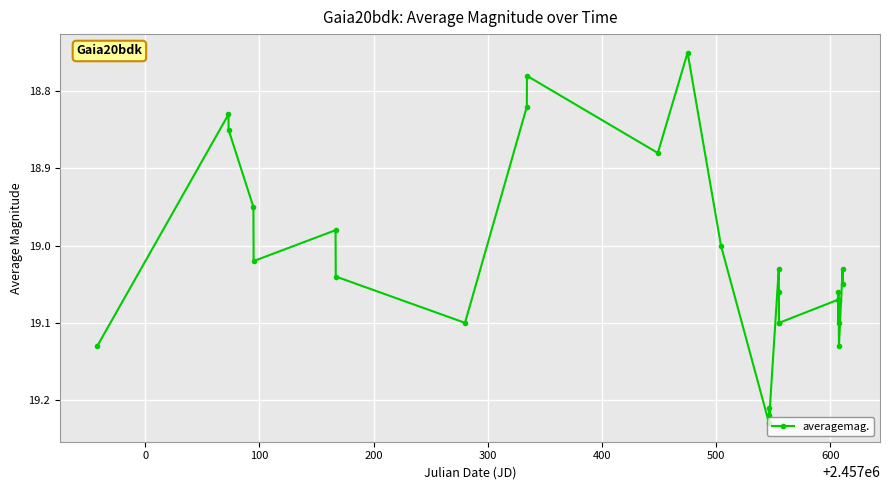

What is the difference between the second highest and minimum values?

0.5